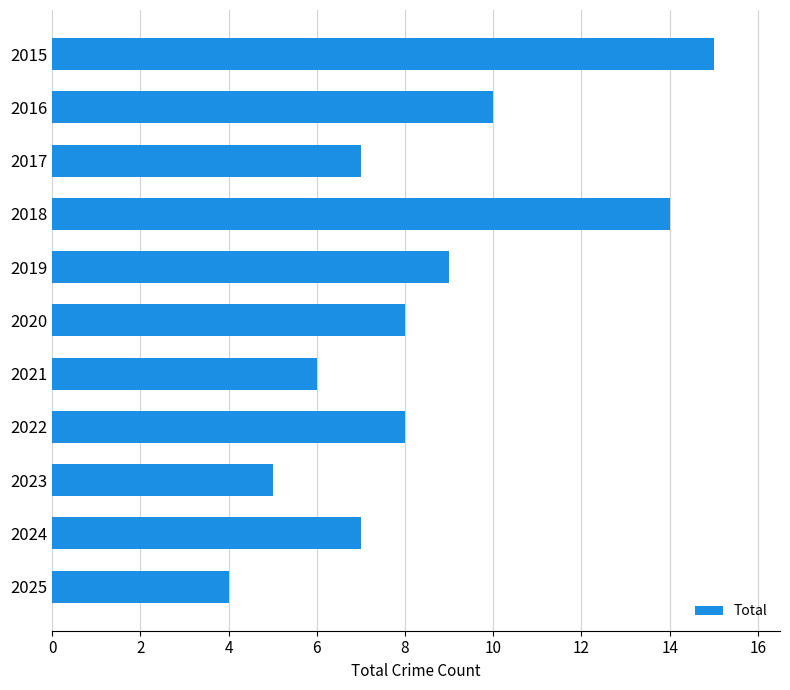

The value at 2016 is 10. True or false?

True